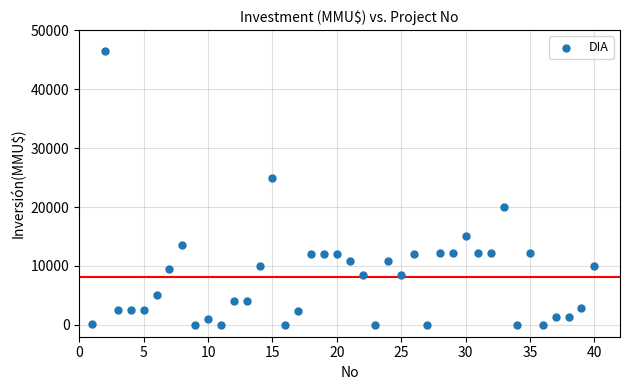

What Y value in the scatter plot is closest to 23235?

25000